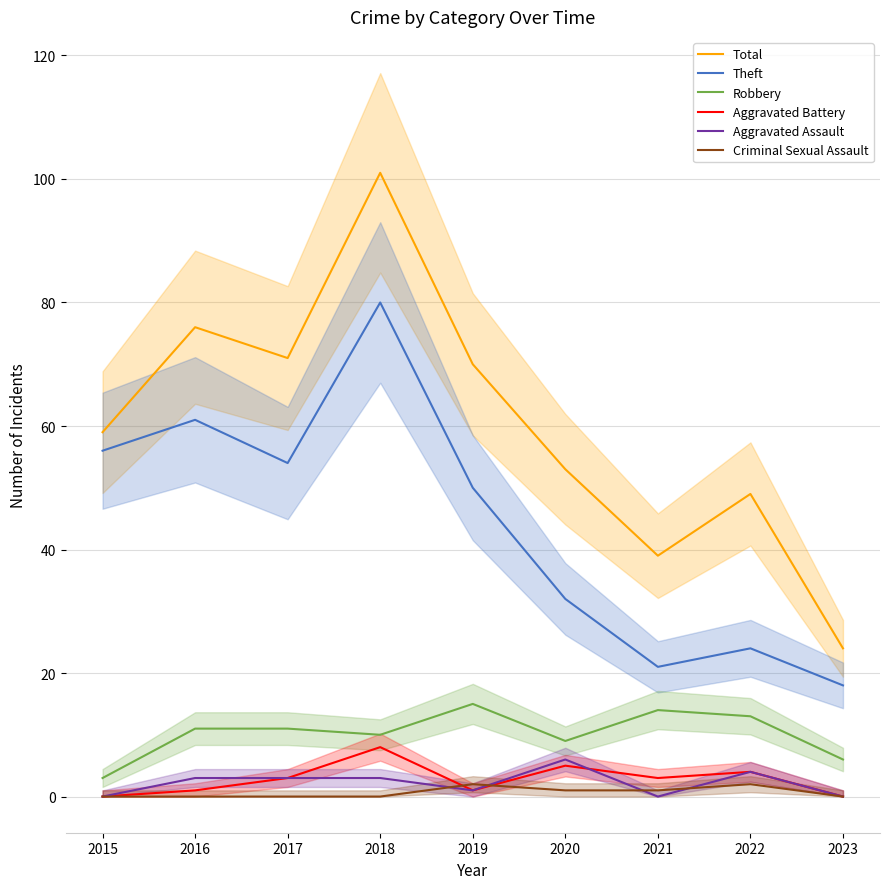

True or false: Criminal Sexual Assault and Robbery cross at least once.

False